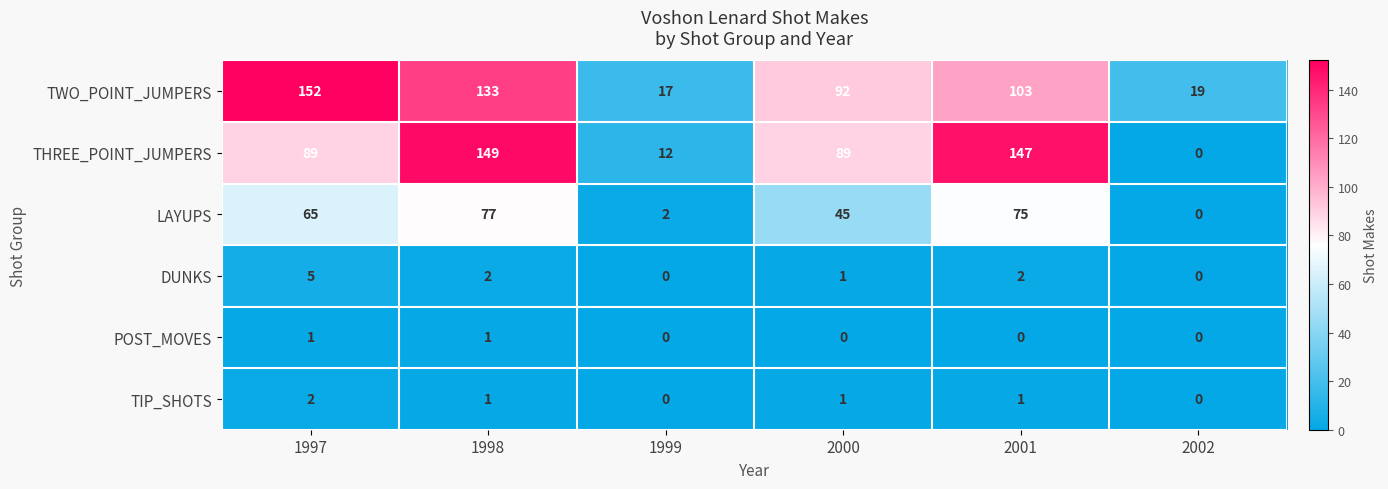

Which series has the widest spread of values?

THREE_POINT_JUMPERS